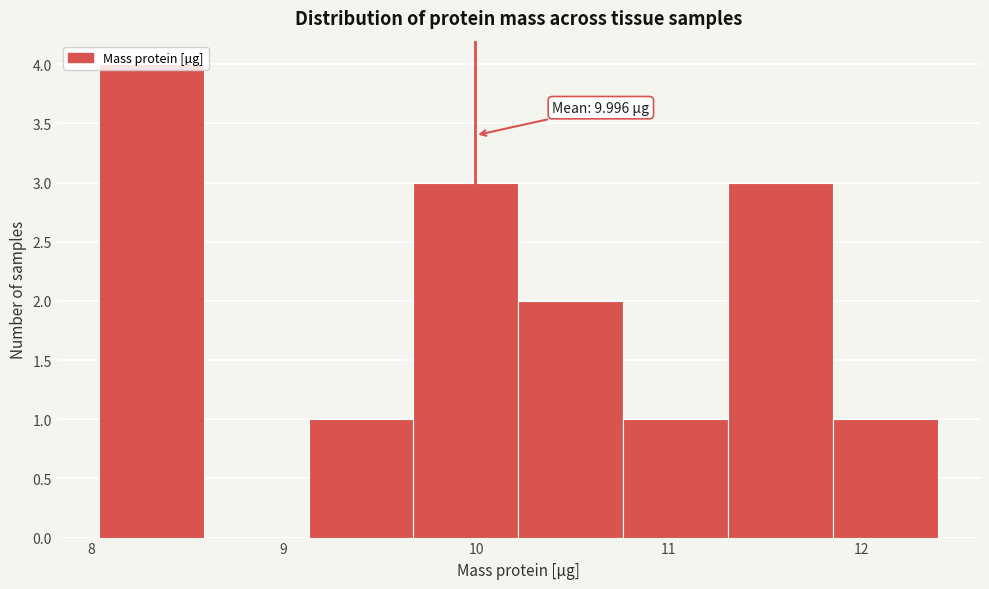

Which range on the x-axis has the tallest bar?

8.0 to 8.6